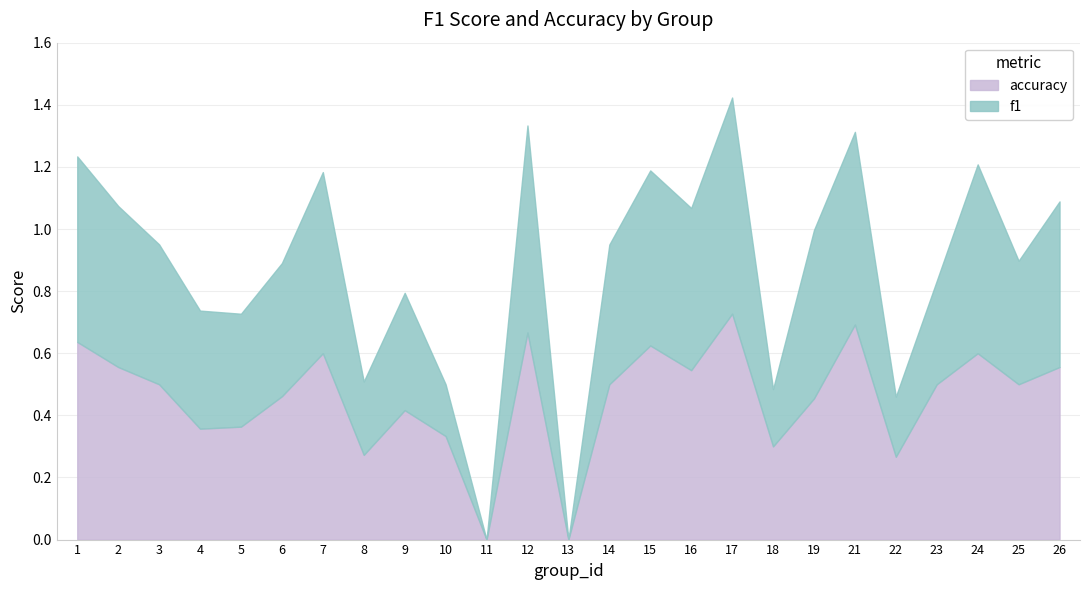

How many interior local peaks does the f1 series have?

7